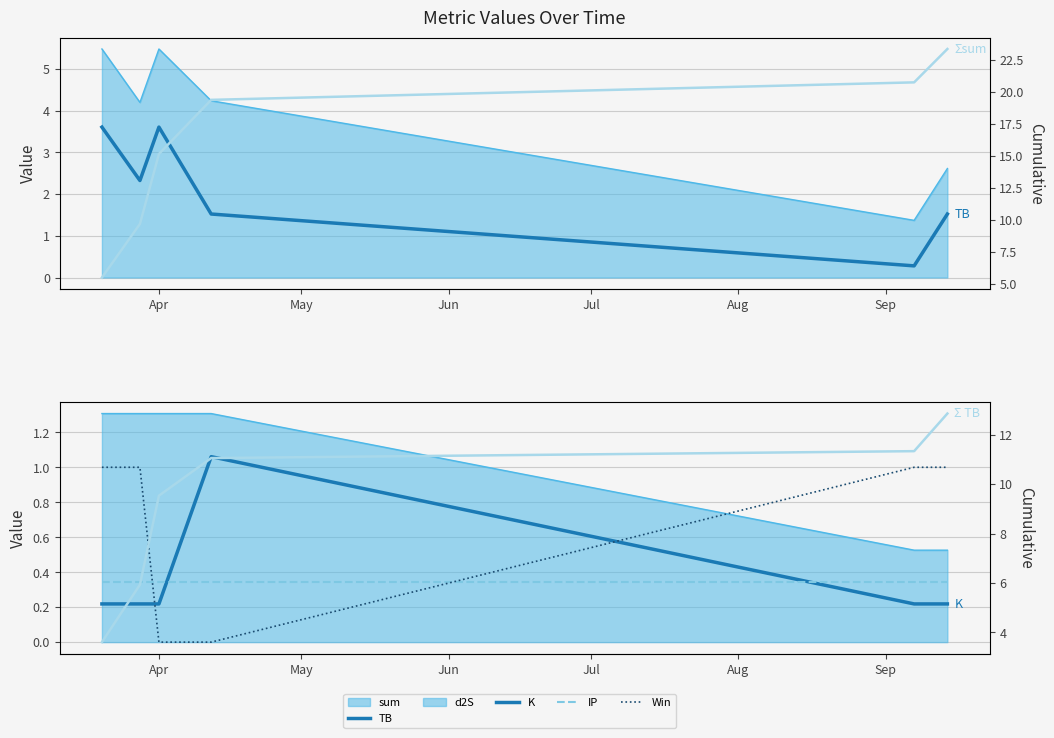

How many lines are shown in the chart?

6